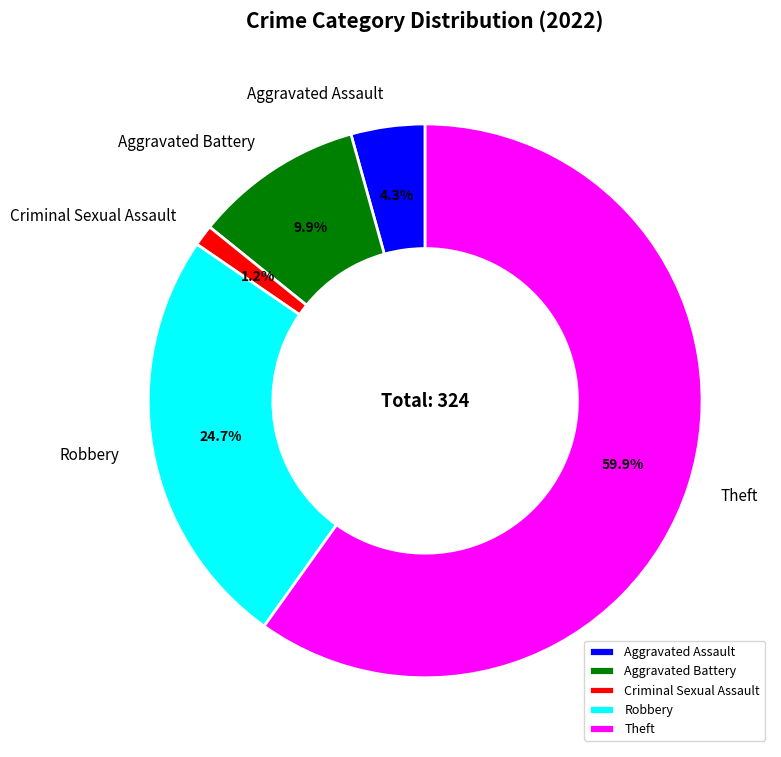

True or false: Aggravated Battery accounts for 10% of the total.

True